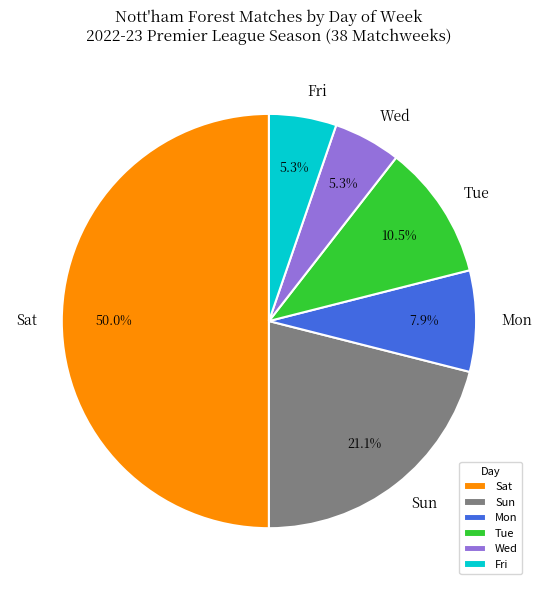

What portion of the pie excludes Mon?

92.1%